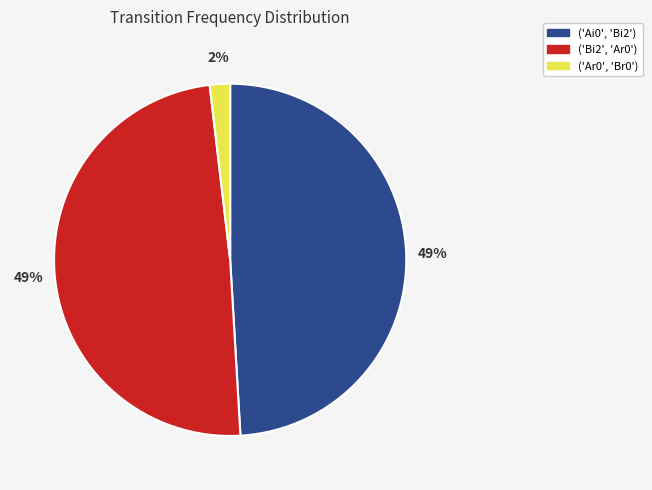

Do ('Ar0', 'Br0') and ('Bi2', 'Ar0') together represent more than half of the pie?

Yes